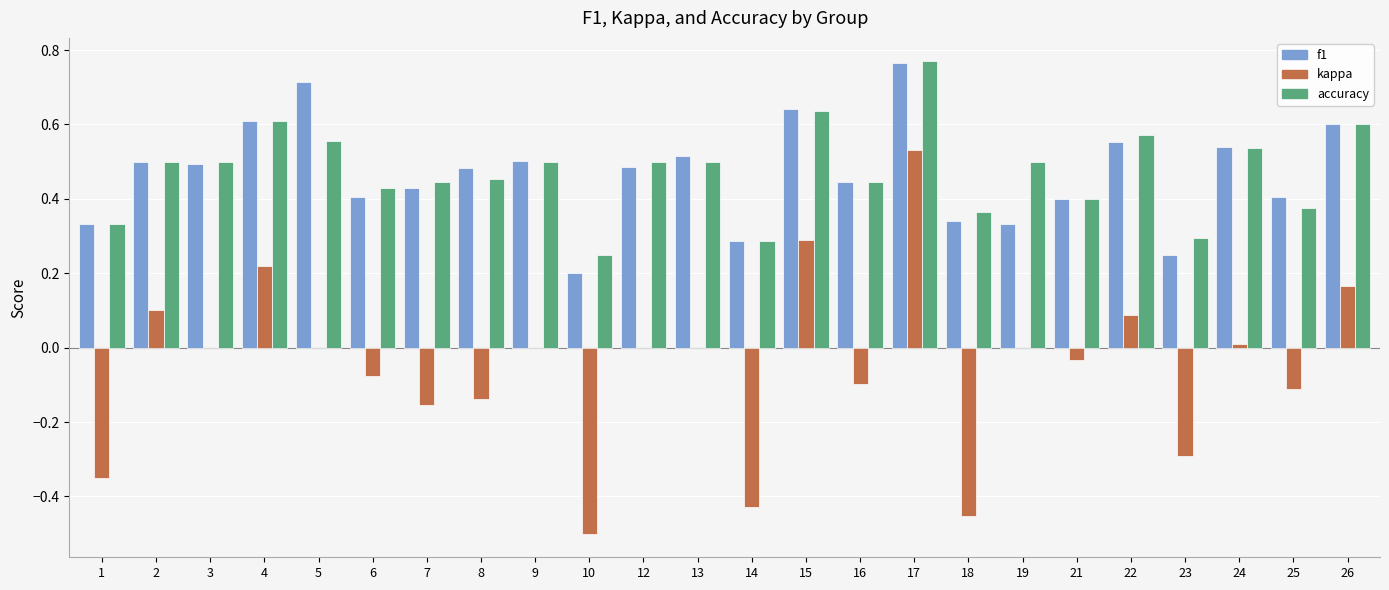

Is the value of kappa at 21 greater than the value of f1 at 18?

No